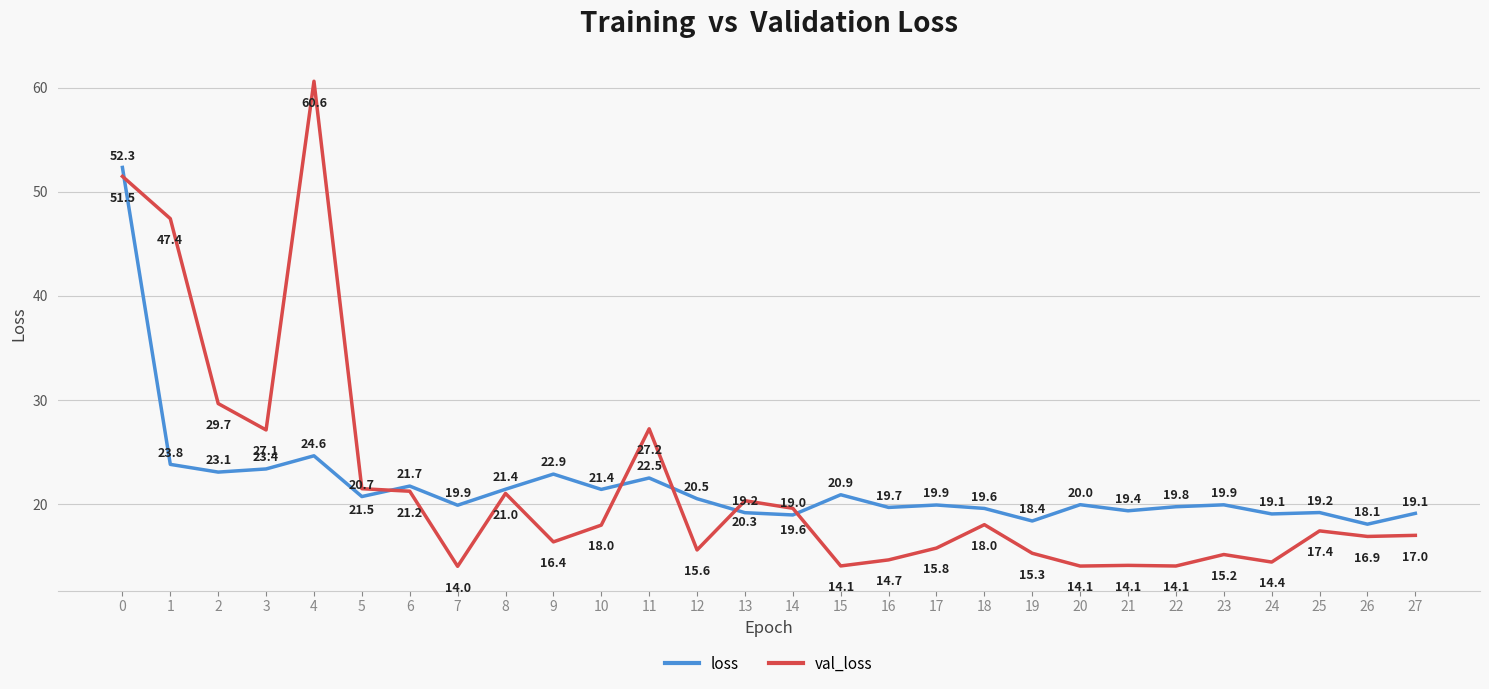

What are all the series names shown in the legend?

loss, val_loss